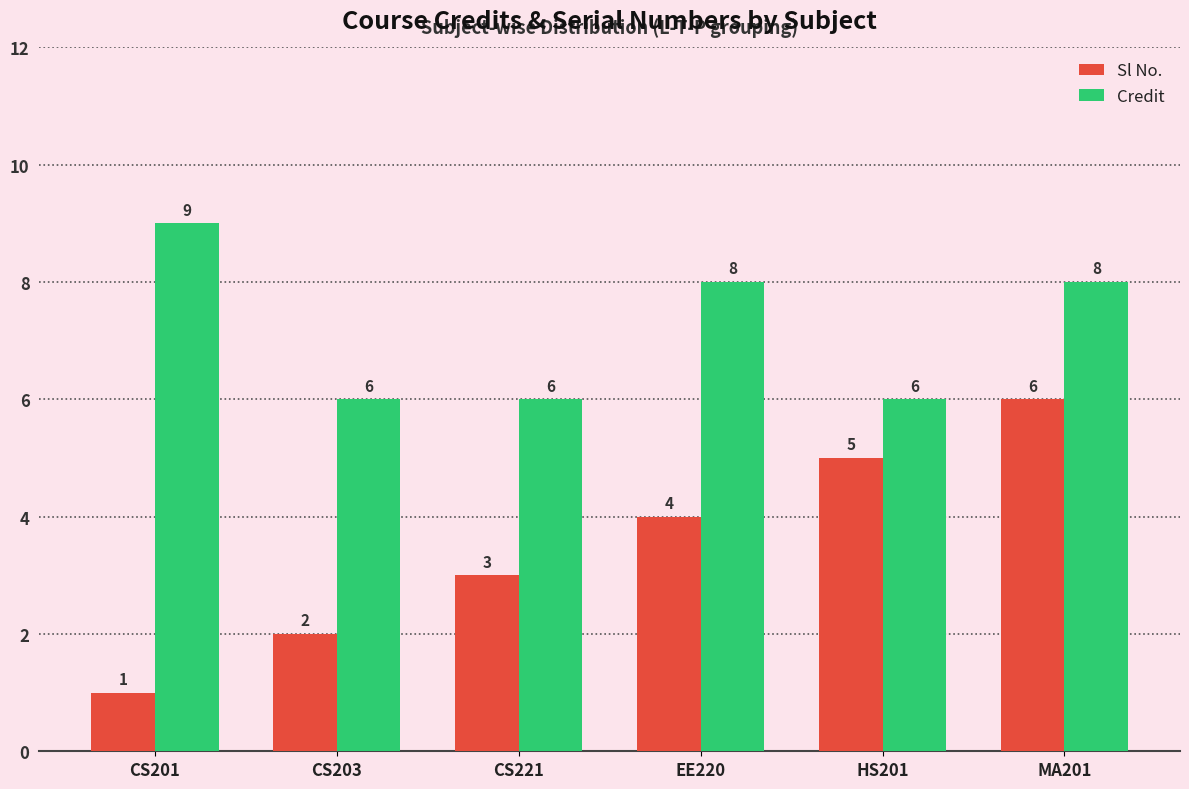

The Sl No. series shows 7 at HS201. True or false?

False